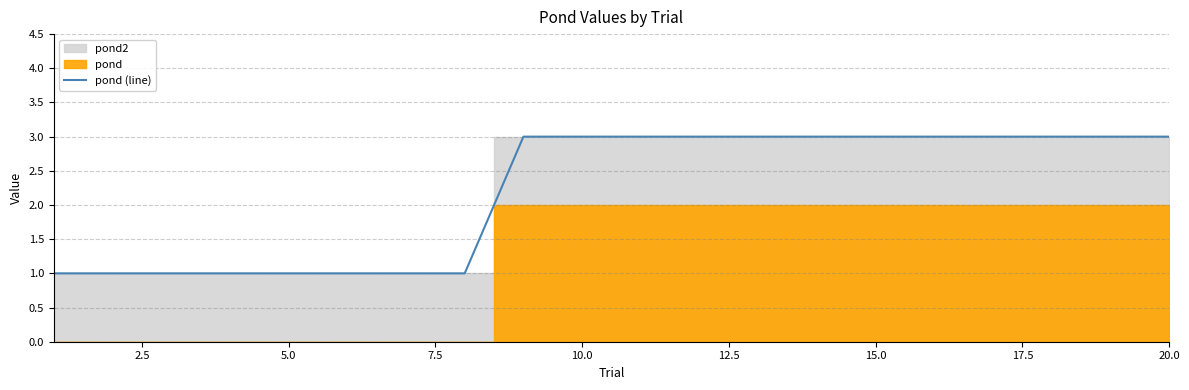

Count the values in the range 1 to 3.

20